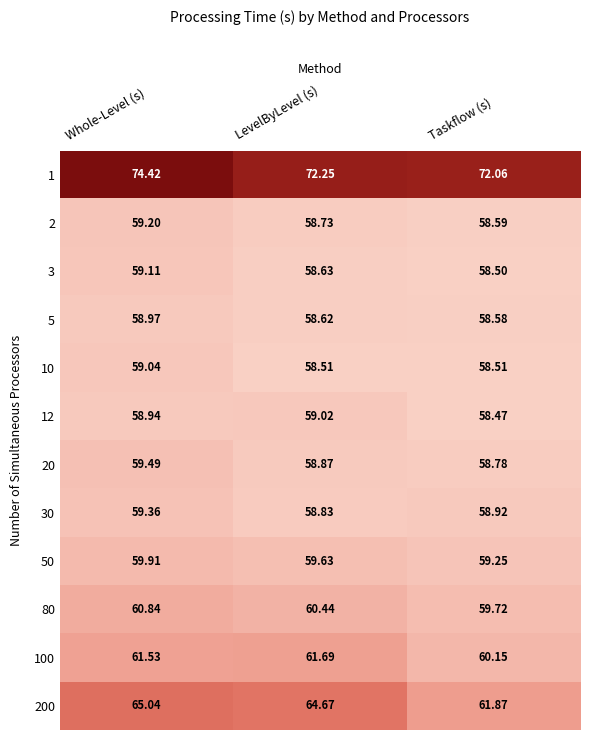

At which label is 80 closest to 60?

Taskflow (s)